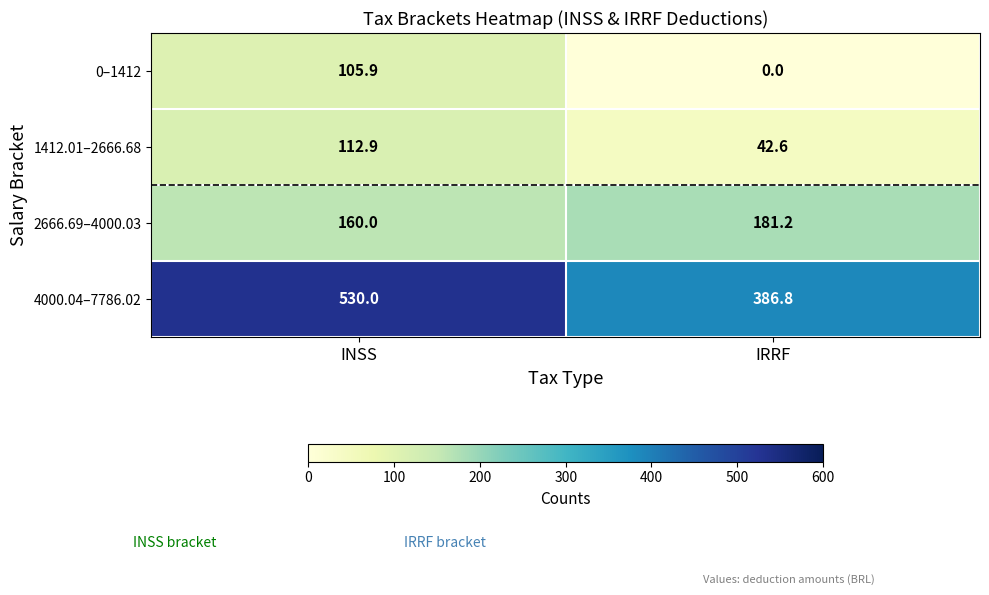

Which label corresponds to the largest value in the chart?

INSS